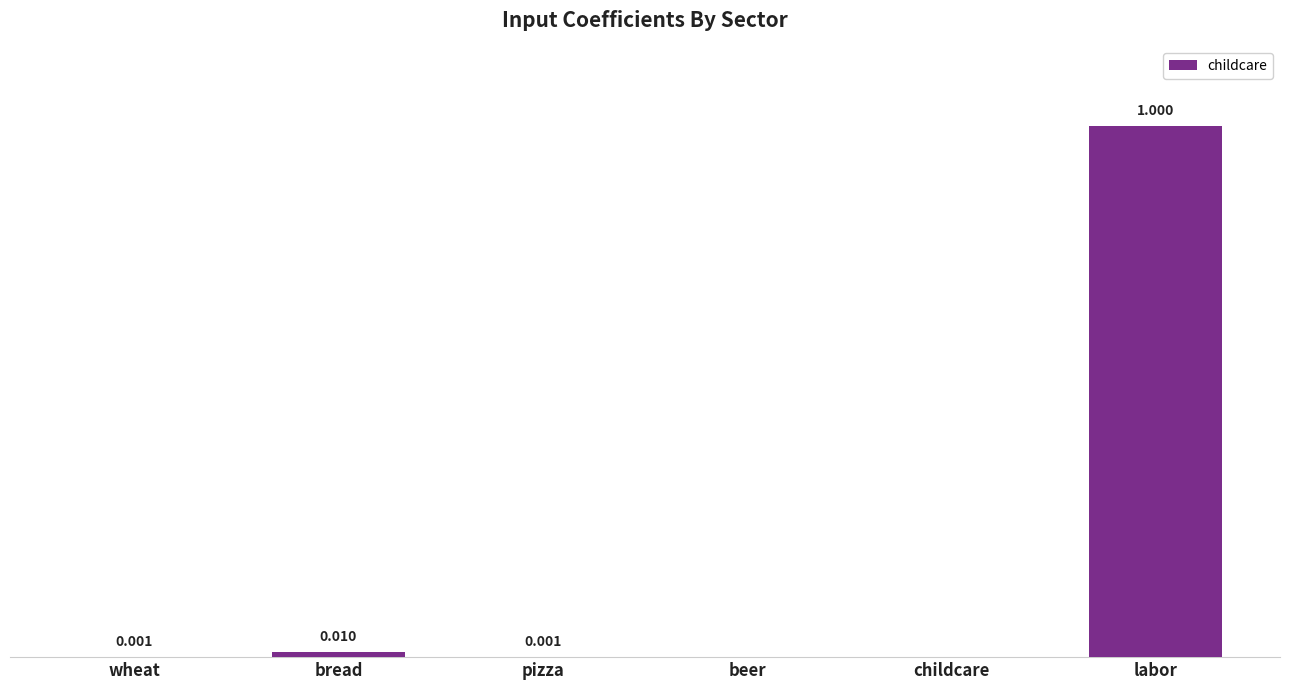

Which has a higher value, bread or labor?

labor